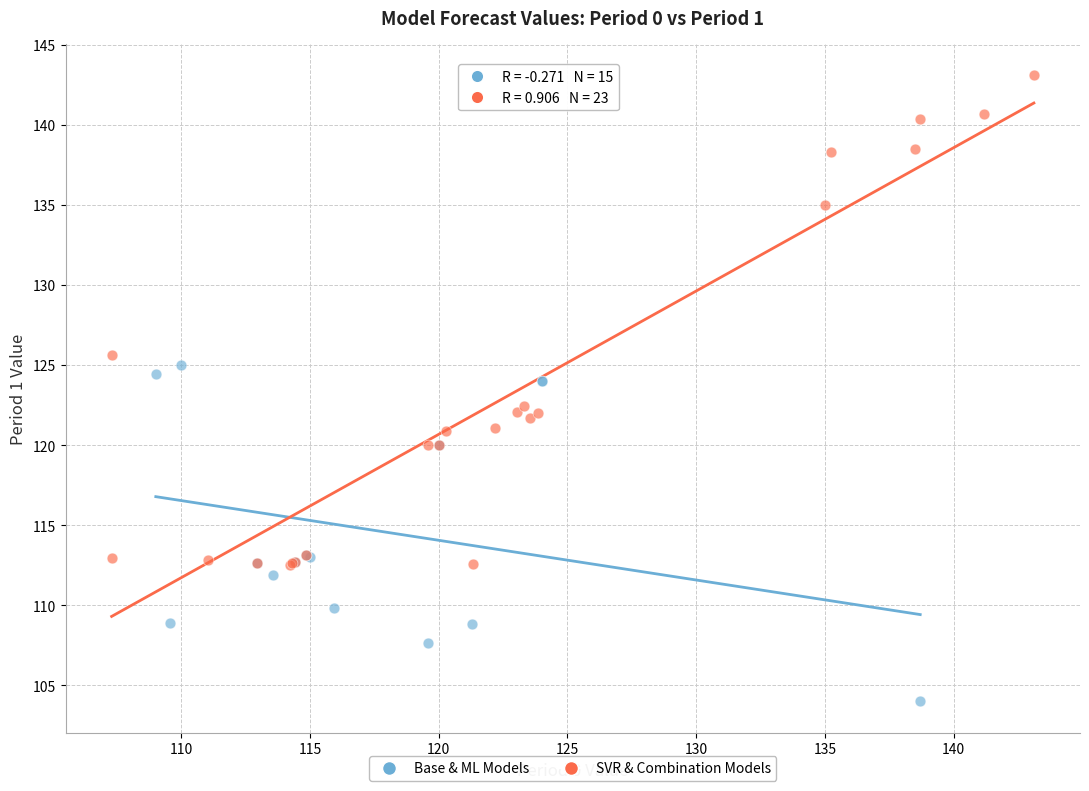

Which series contains the highest Y value?

SVR & Combination Models